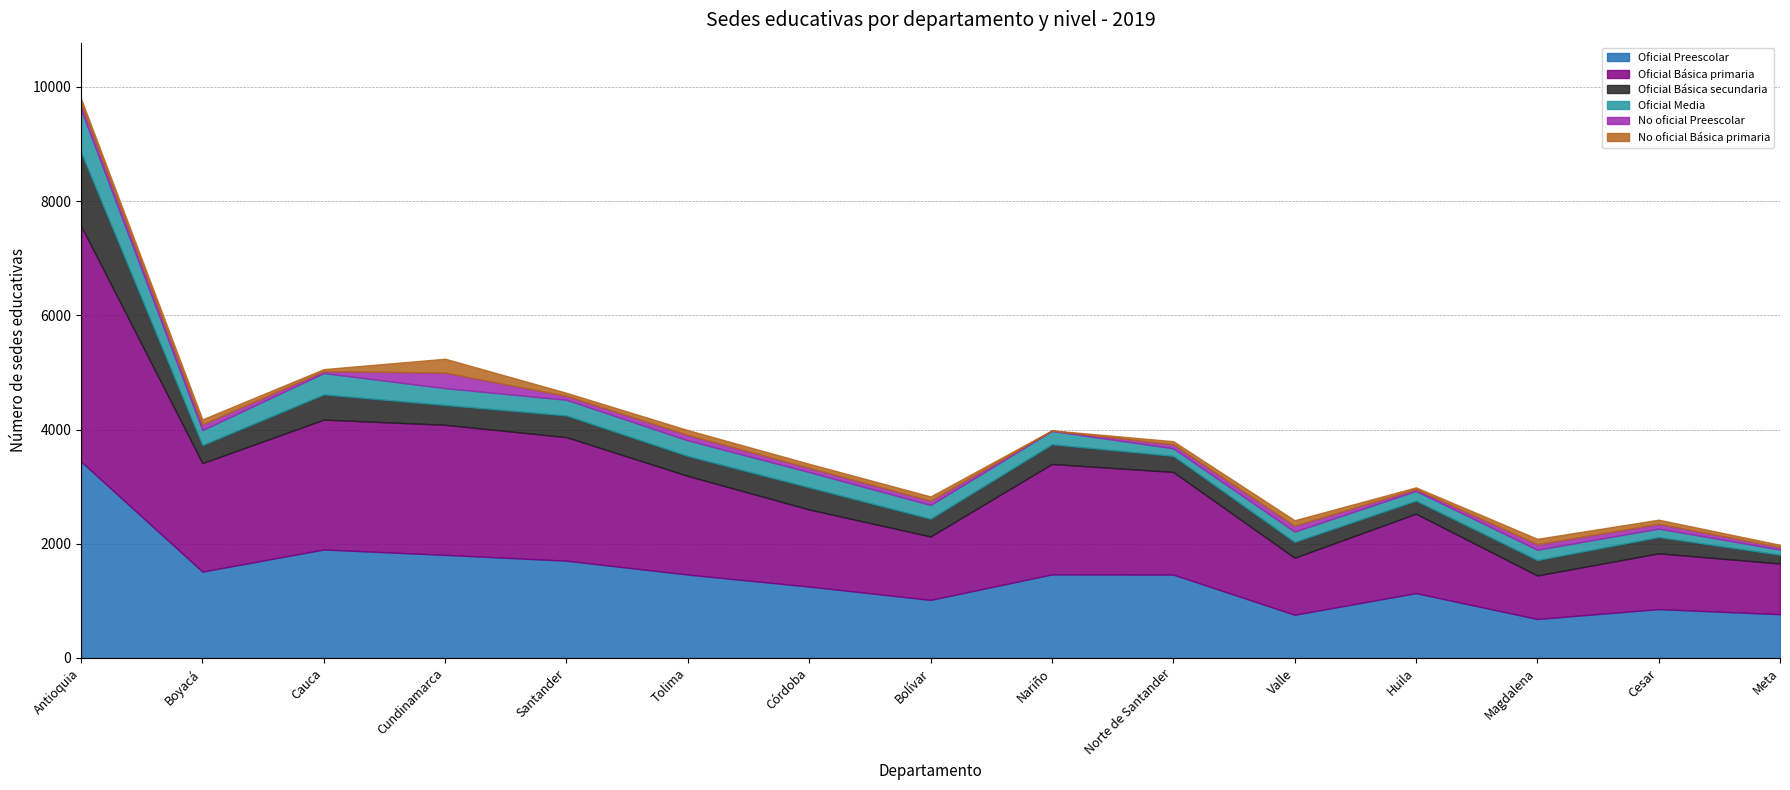

Read the Oficial Media value at Córdoba.

267